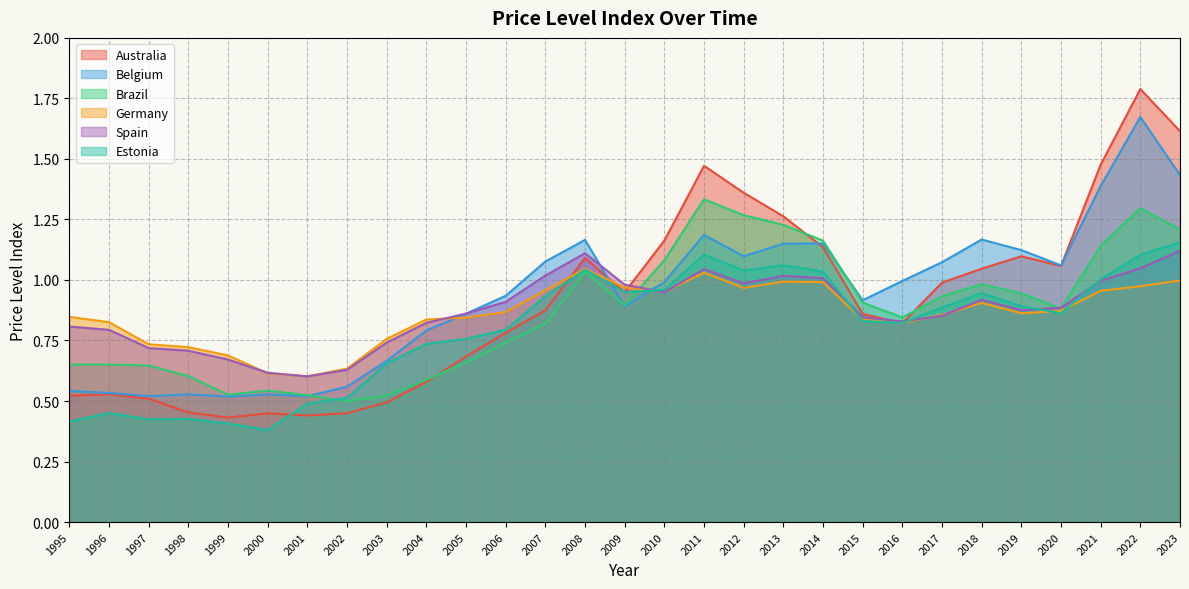

How many distinct data groups are displayed?

6